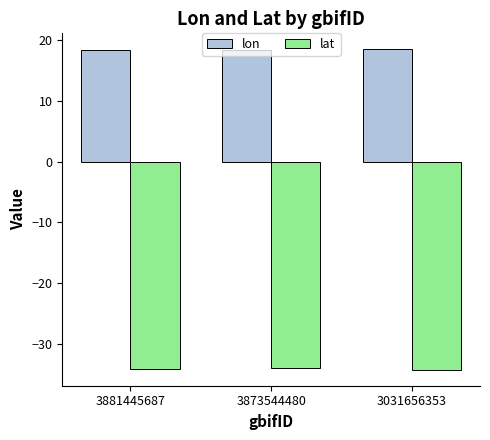

How many groups of bars are there?

3